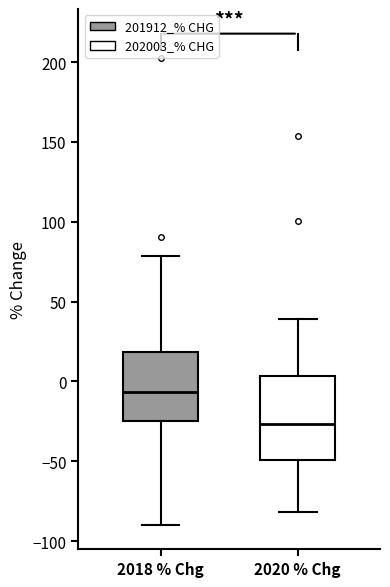

Which box is the tallest, from its lower edge to its upper edge?

2020 % Chg